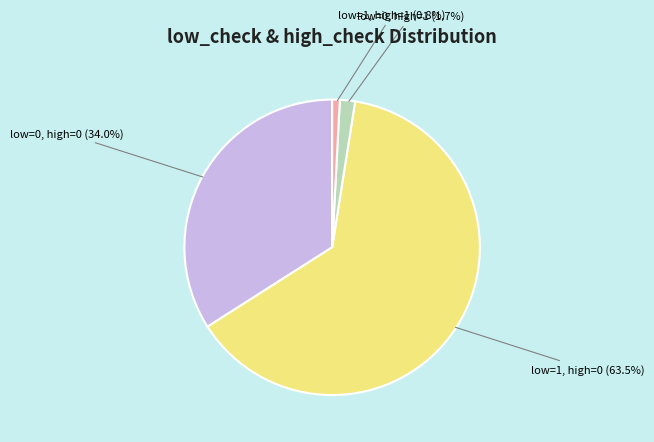

How many segments does this pie chart have?

4